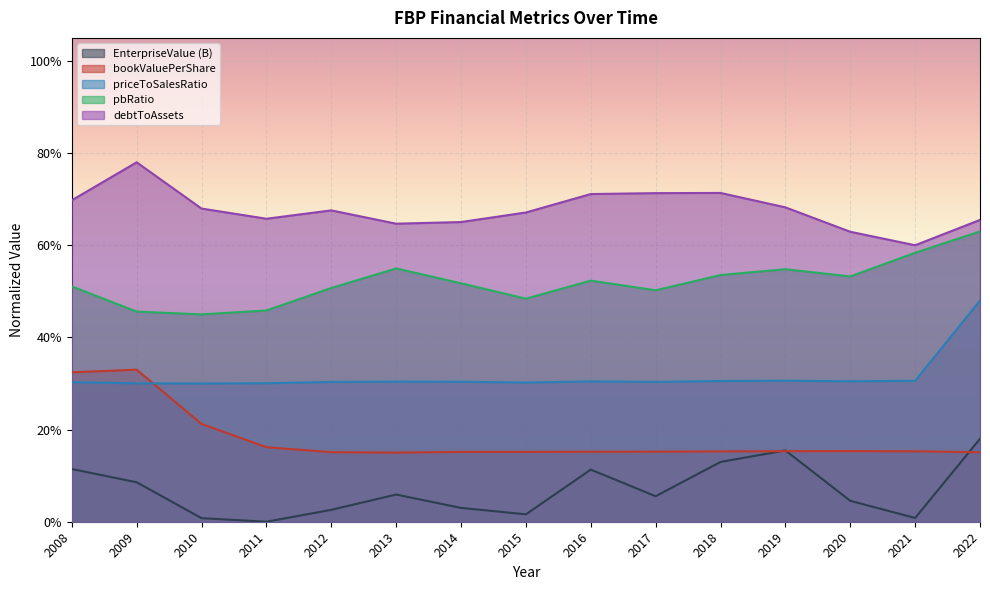

What is the difference between the highest and lowest values at 2021?

0.6